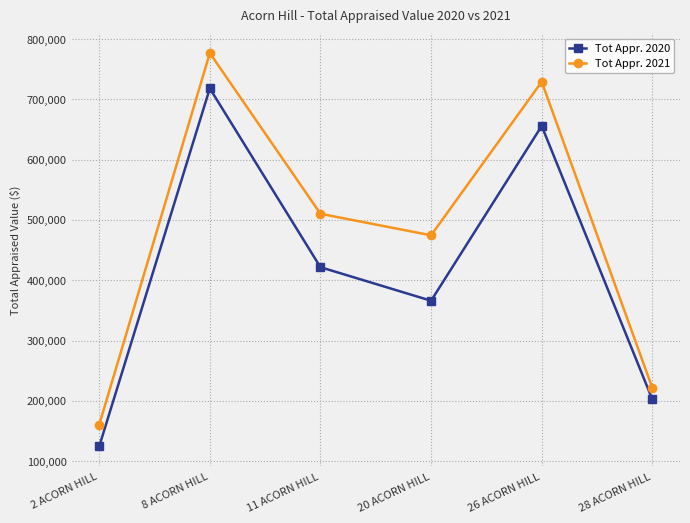

List the labels in order of Tot Appr. 2020 value, smallest first.

2 ACORN HILL, 28 ACORN HILL, 20 ACORN HILL, 11 ACORN HILL, 26 ACORN HILL, 8 ACORN HILL